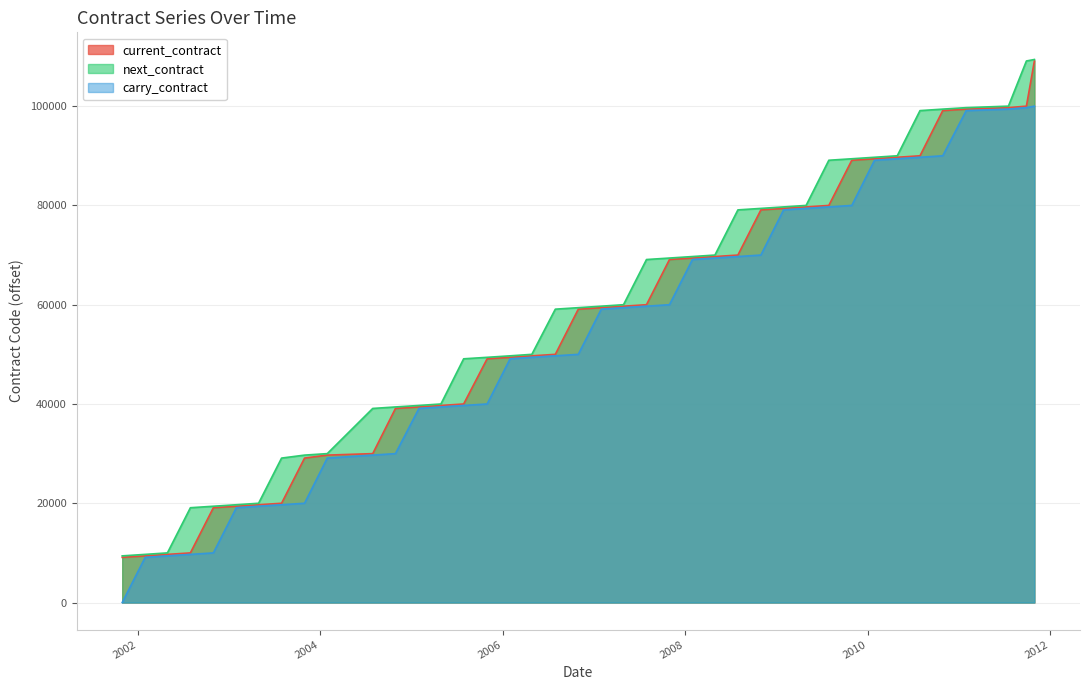

How many data points in carry_contract are above 59100?

19